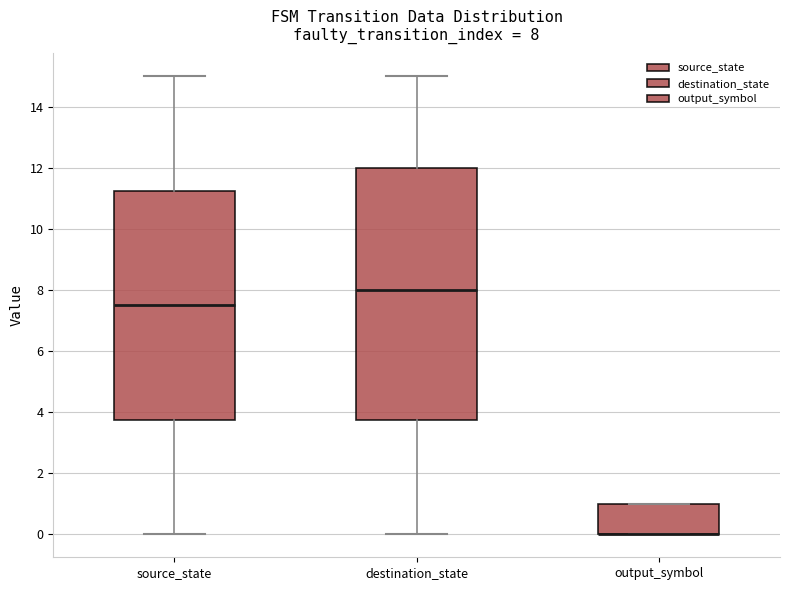

Which box is the tallest, from its lower edge to its upper edge?

destination_state